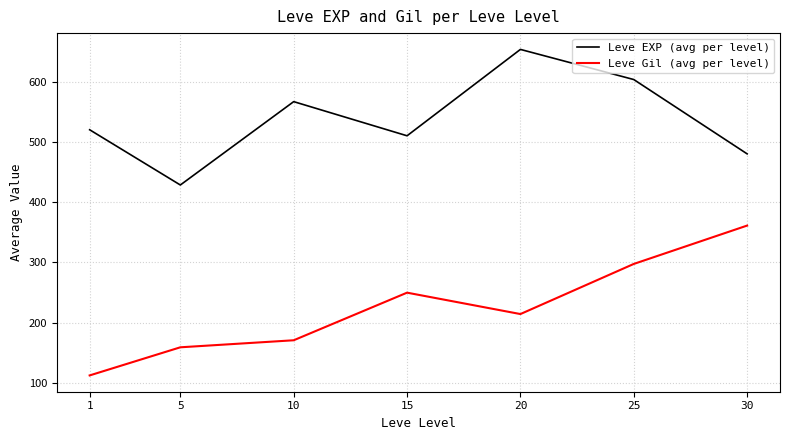

Is it true that Leve EXP (avg per level) equals 480.0 at 30?

True